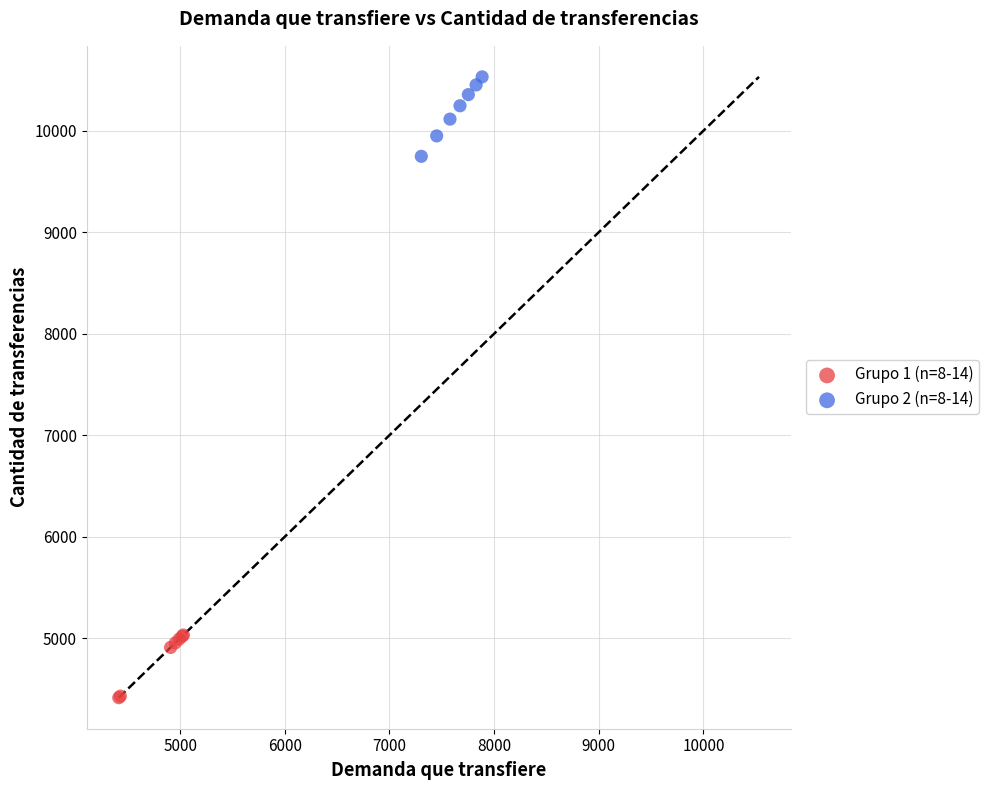

Which series contains the lowest Y value?

Grupo 1 (n=8-14)